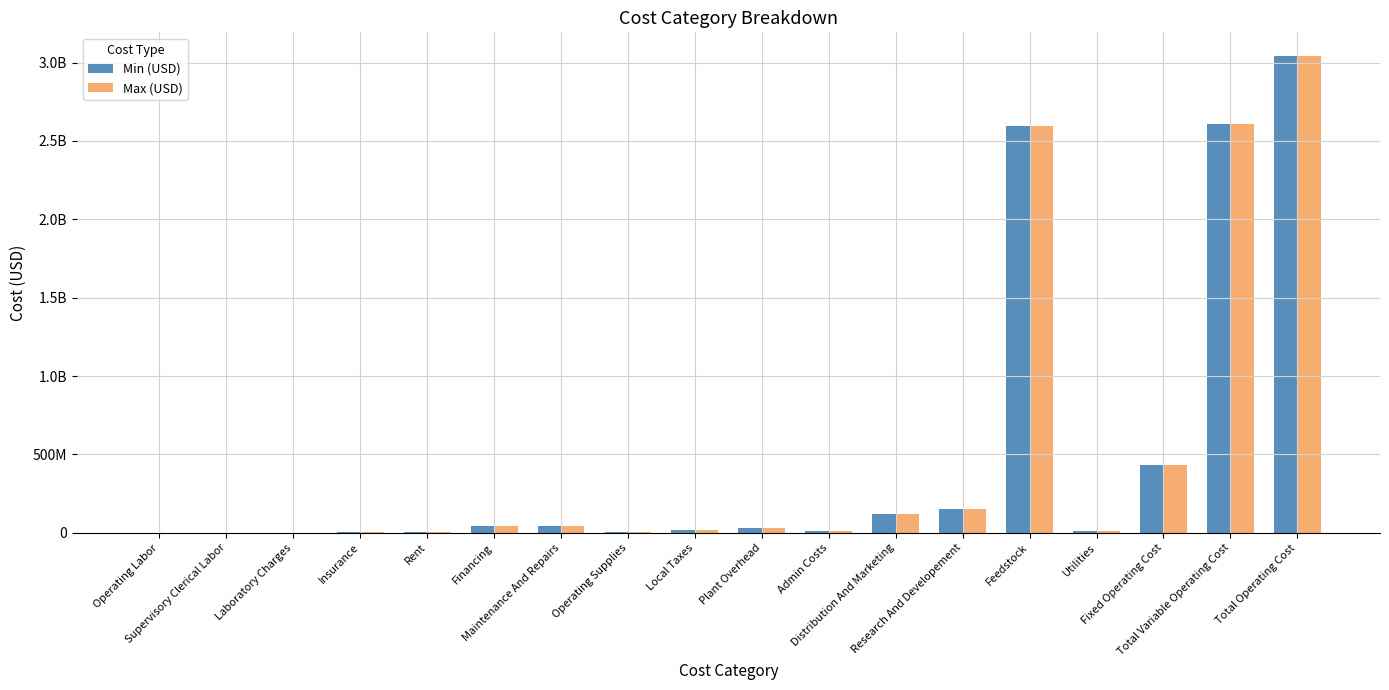

What is the smallest value displayed?

2243.1